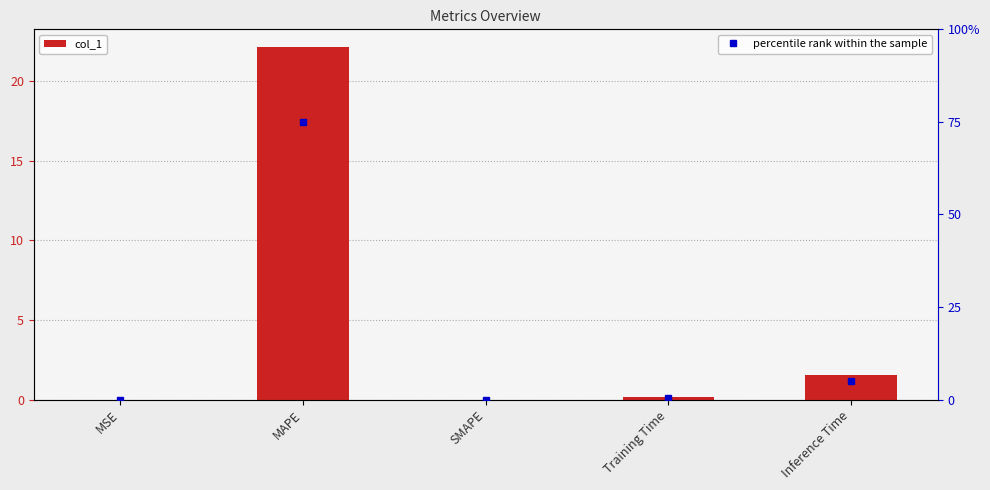

Rank the categories by value from highest to lowest.

MAPE, Inference Time, Training Time, MSE, SMAPE